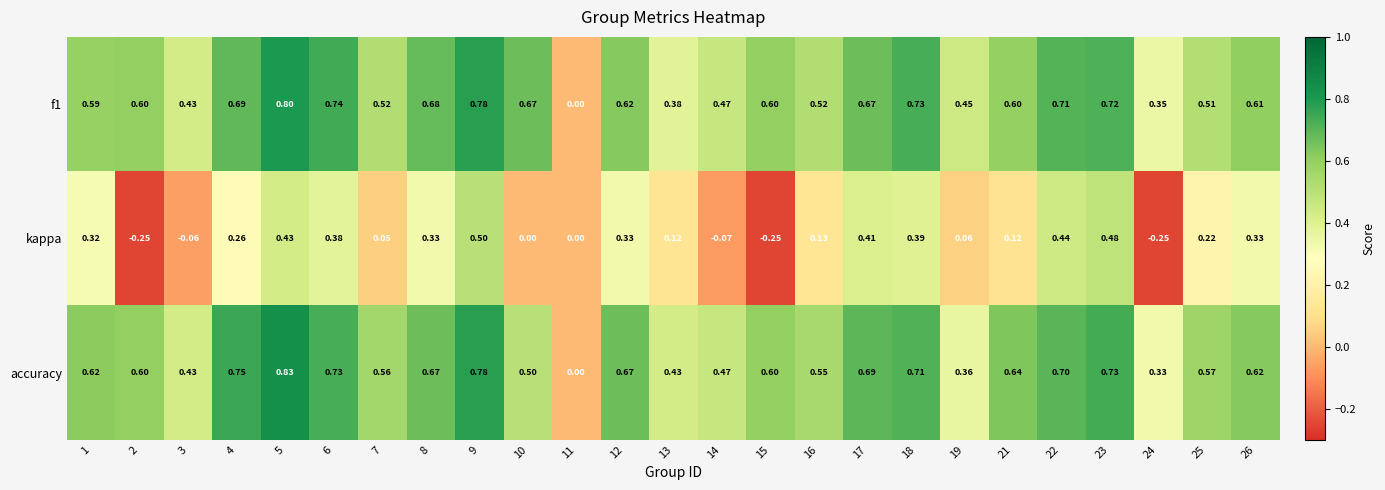

Which series has the largest total across all categories?

accuracy